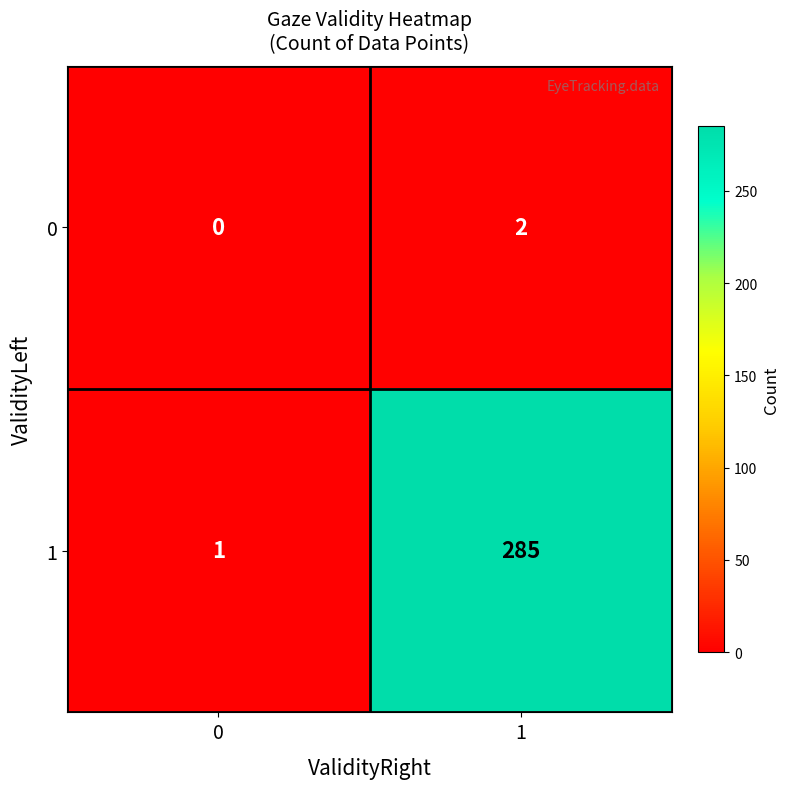

Rank the categories by 0 value from highest to lowest.

1, 0